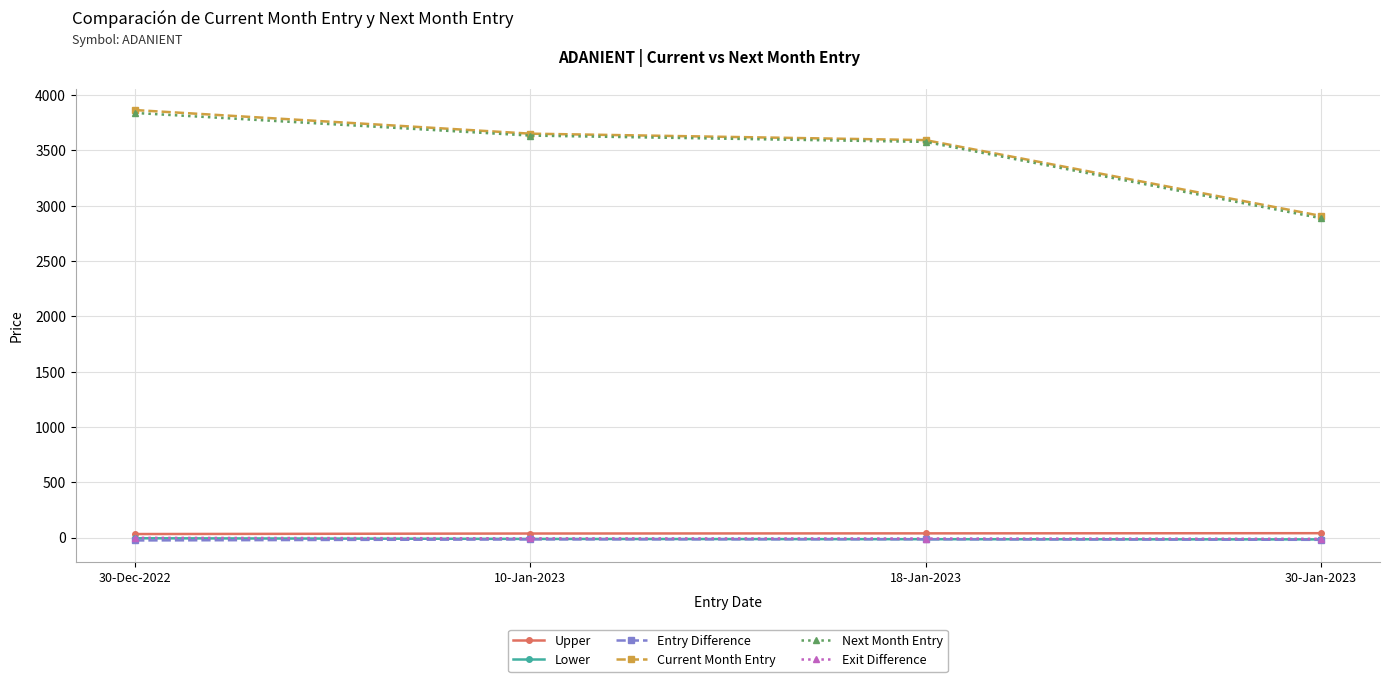

At which label does Next Month Entry reach its peak?

30-Dec-2022